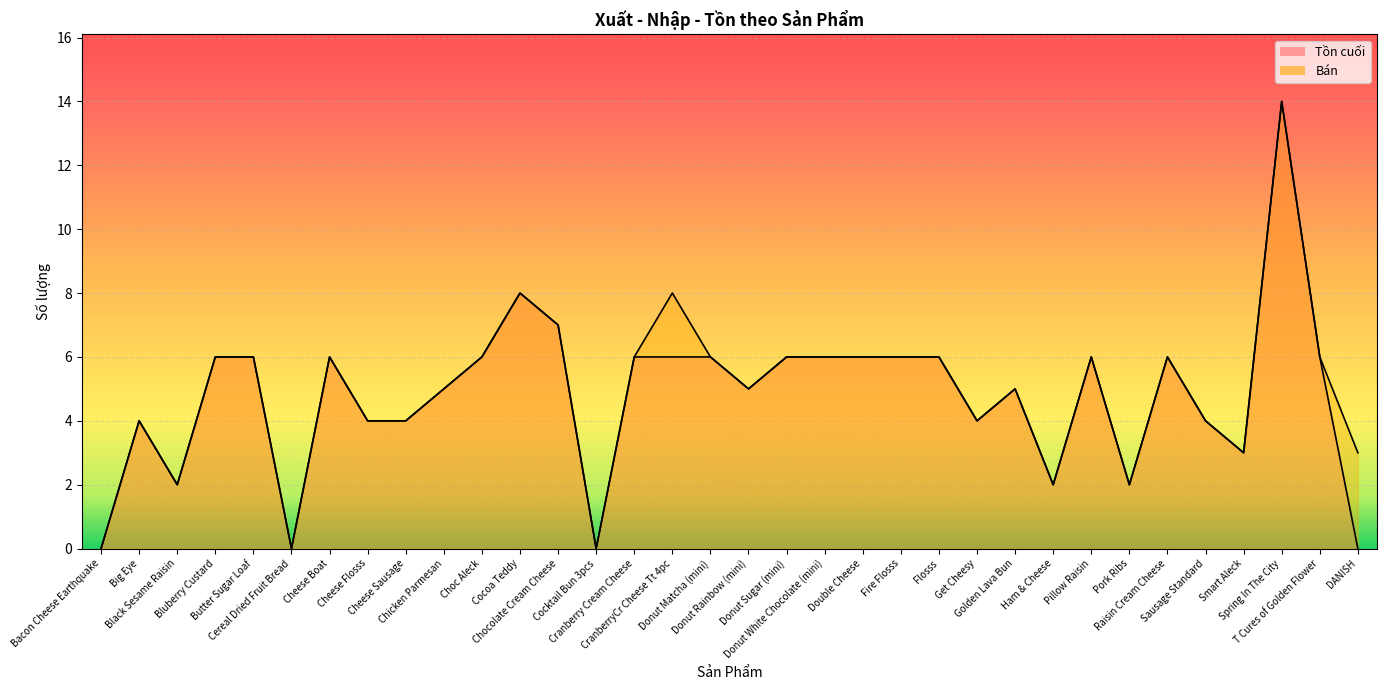

Where is the first local minimum for Tồn cuối?

Black Sesame Raisin